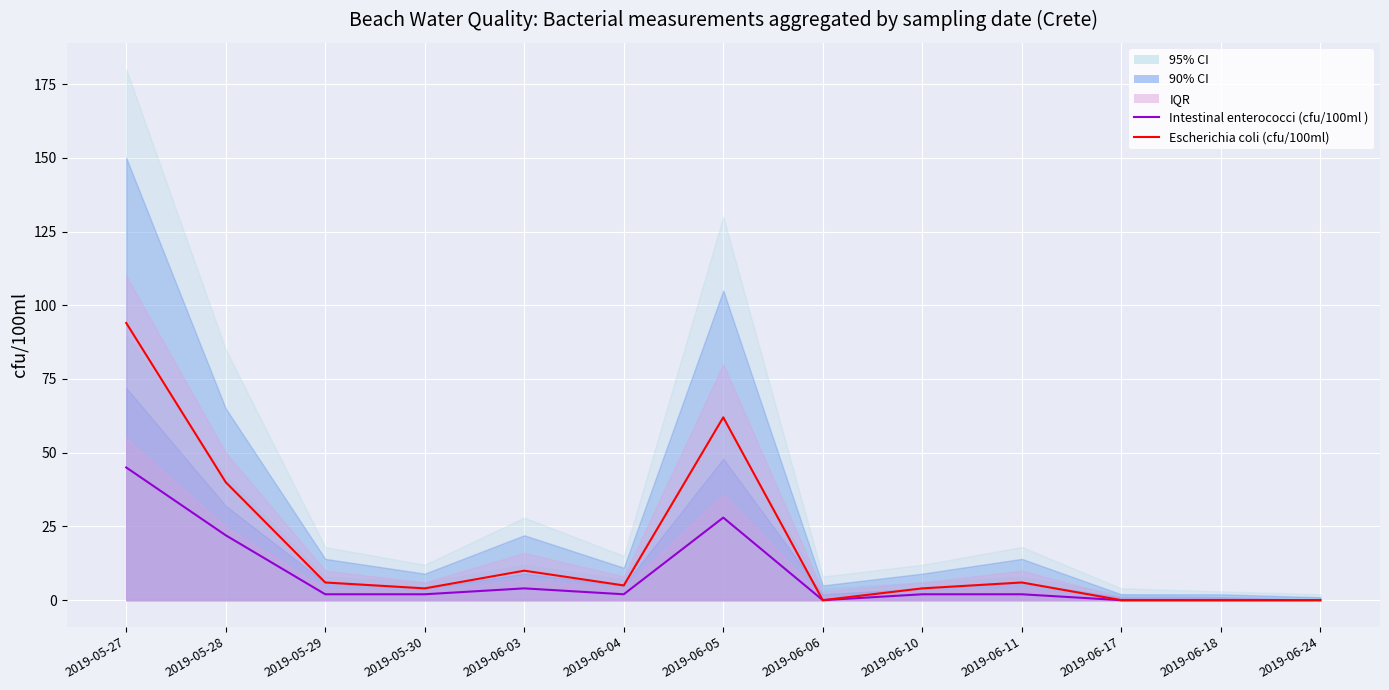

Where is the first local maximum for Escherichia coli (cfu/100ml)?

2019-06-03